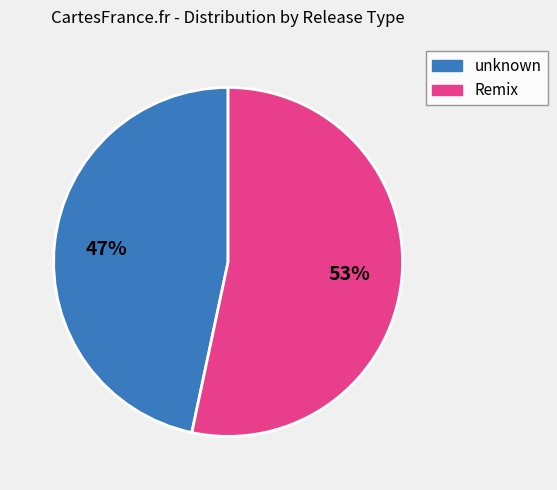

Is there a majority slice in this chart?

Yes